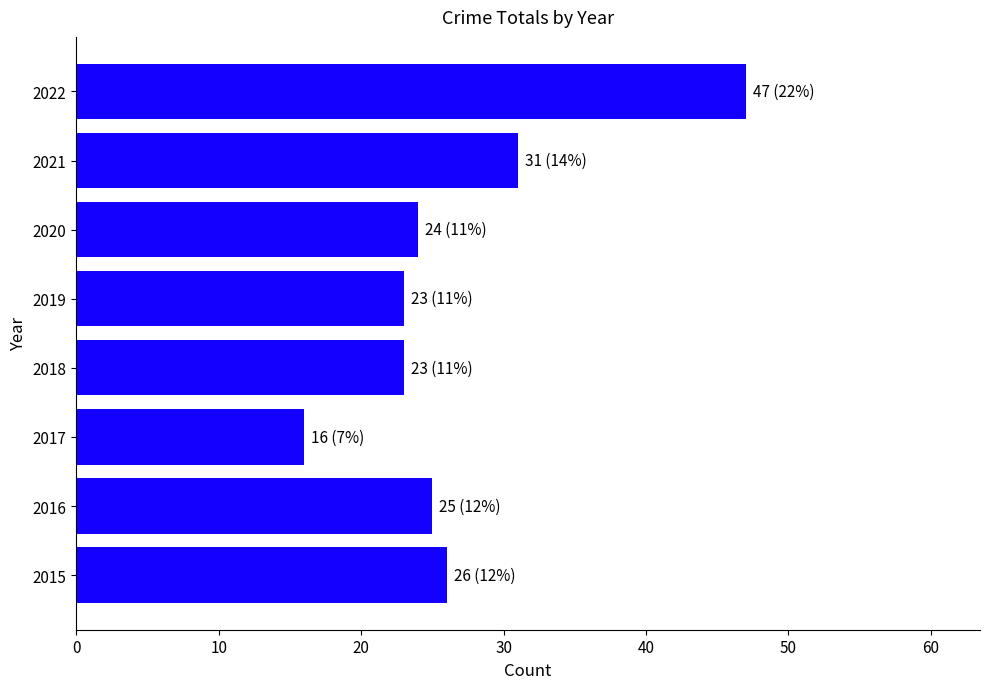

Does the chart contain stacked bars?

No